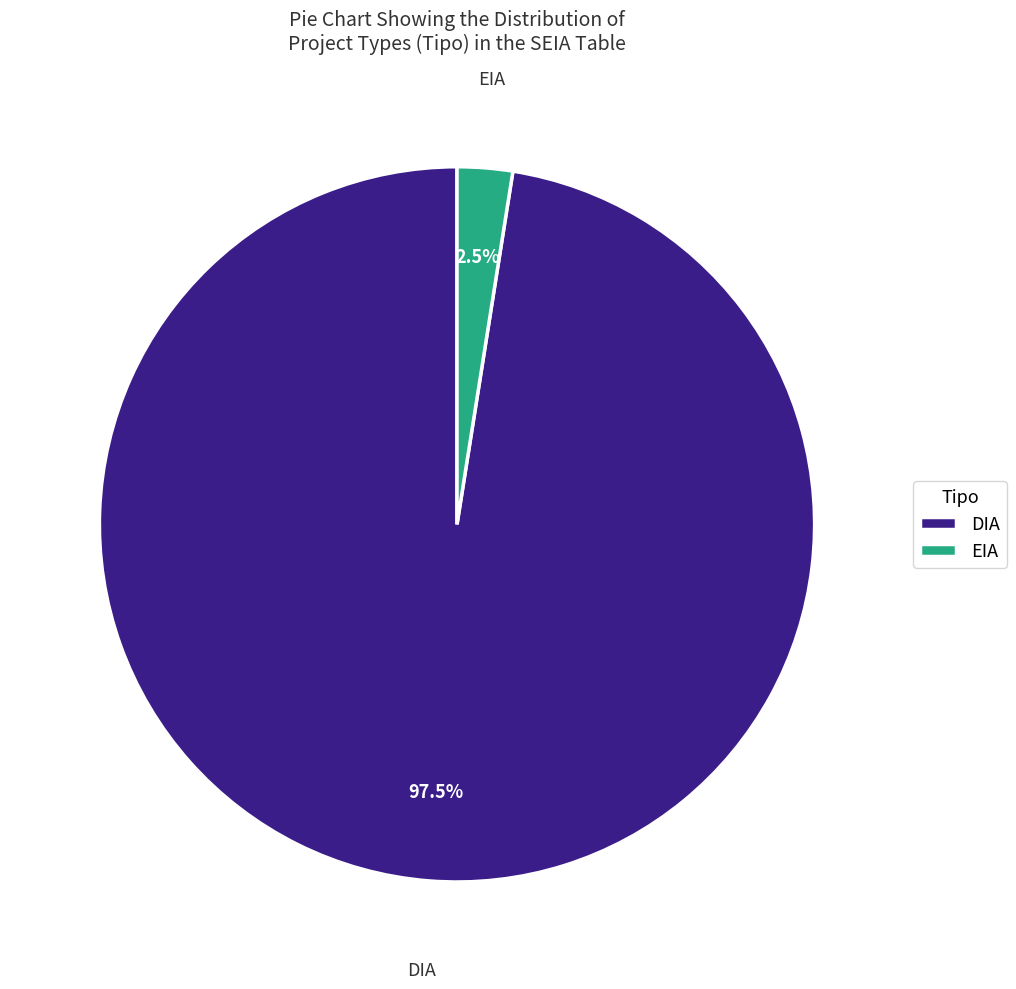

What is the ratio of the value at DIA to the value at EIA?

39.0